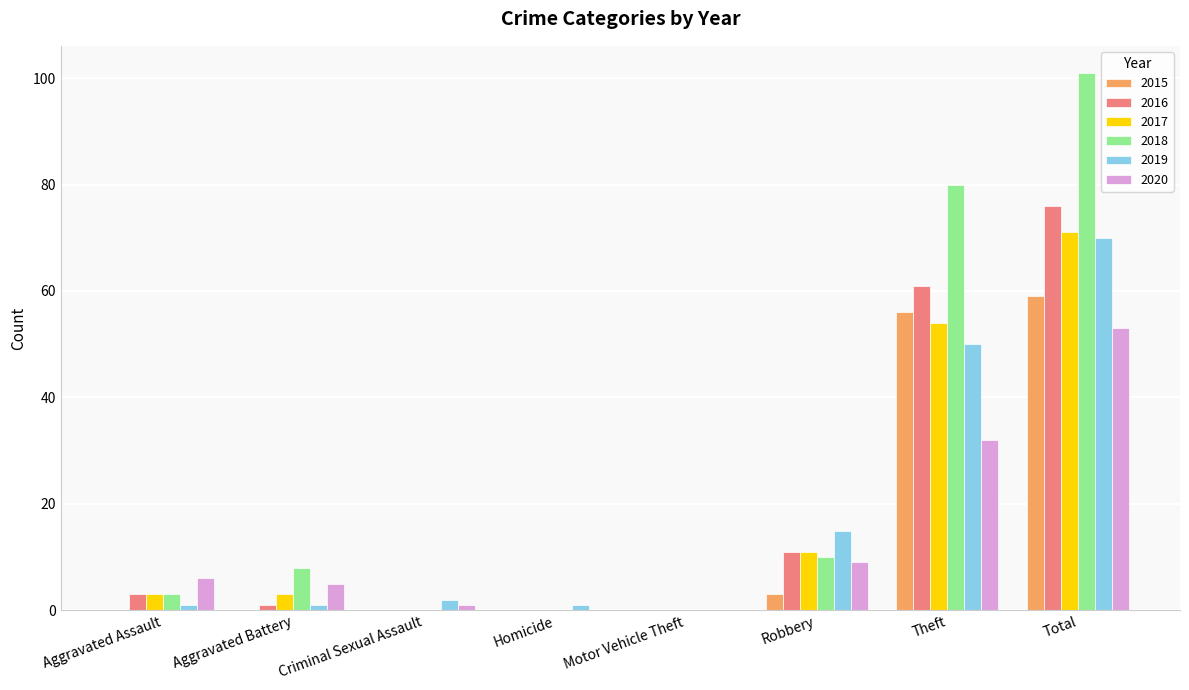

How many distinct data groups are displayed?

6